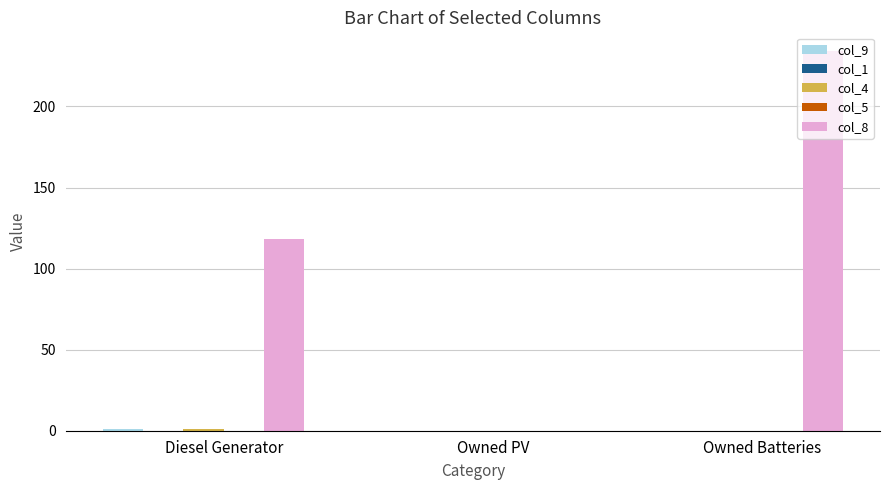

Which series has the largest total across all categories?

col_8